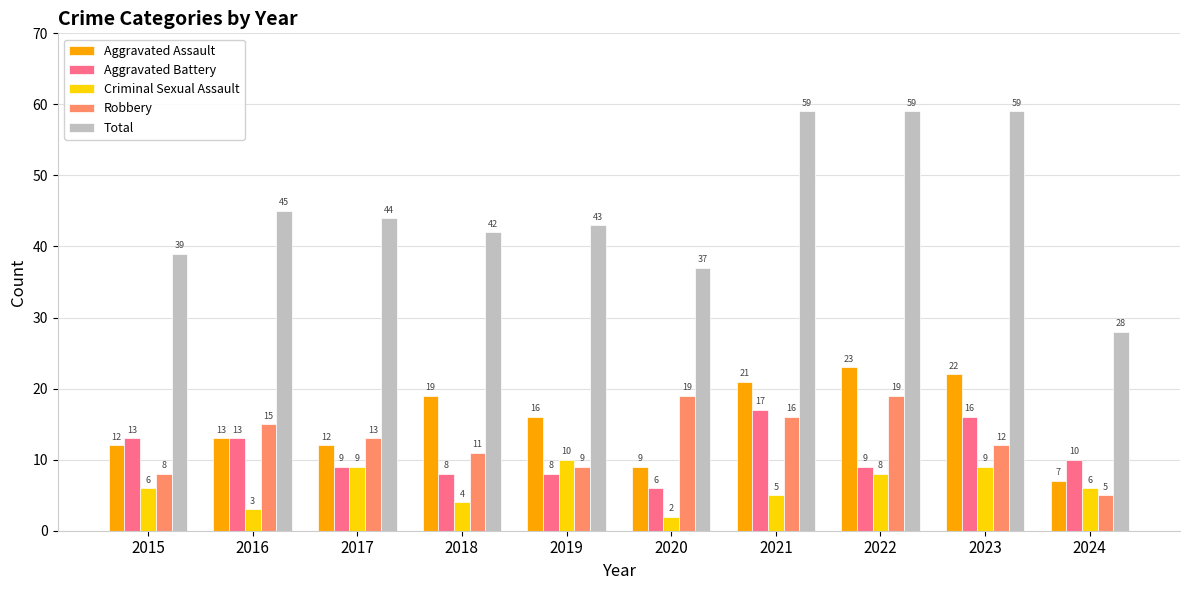

How many groups of bars are there?

10